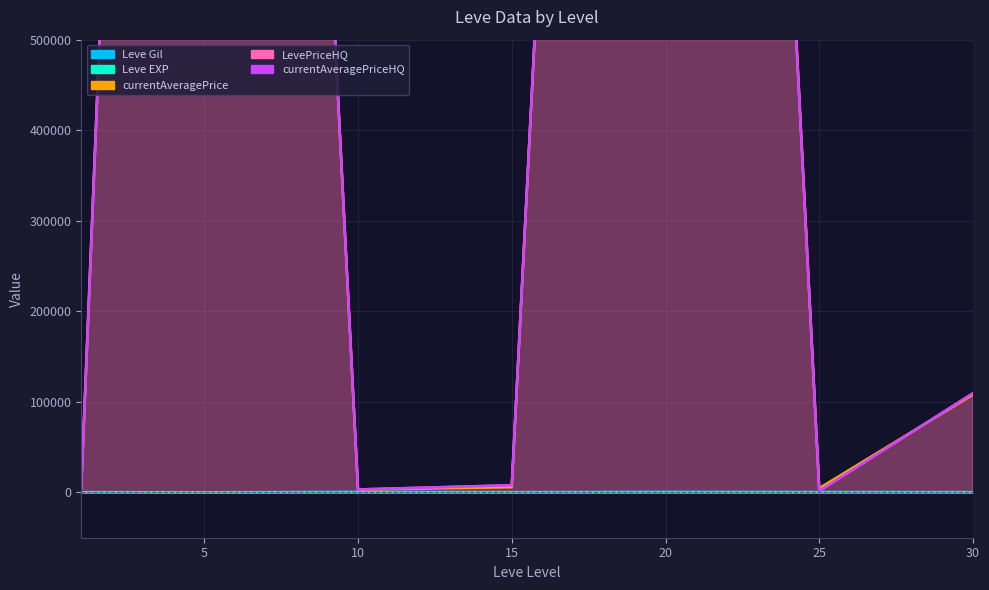

How many values in the currentAveragePriceHQ series exceed 7966?

4